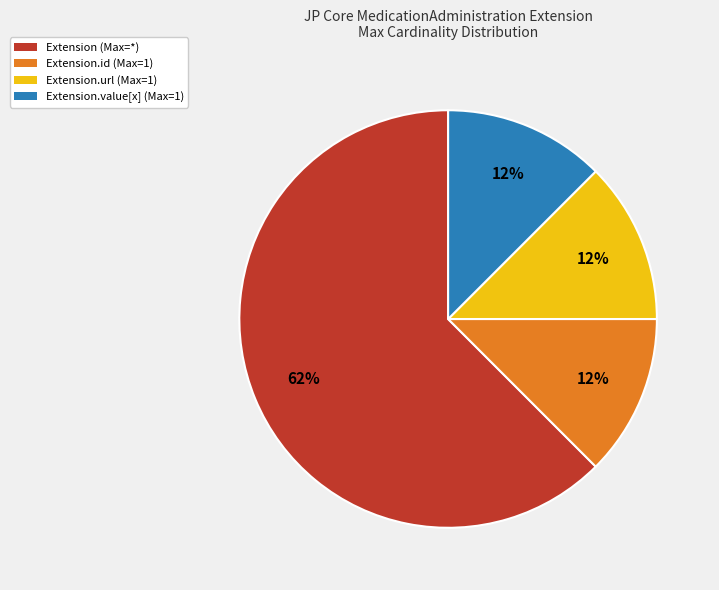

Does any single category account for the majority?

Yes